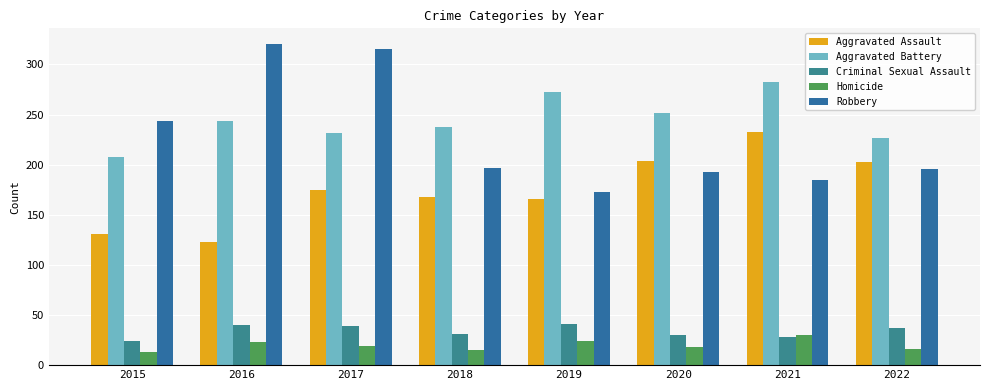

What is the smallest value displayed?

13